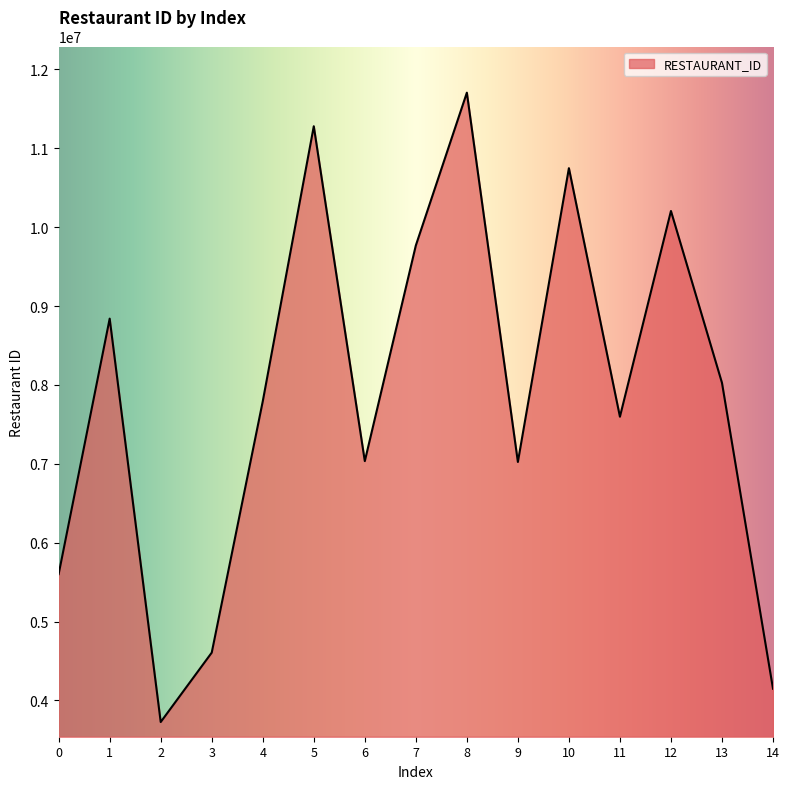

Which has a higher value, 11 or 0?

11